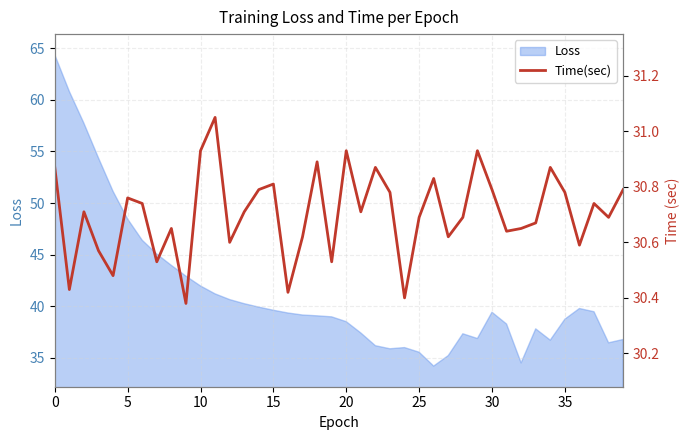

What is the ratio of the value at 37 to the value at 33?

1.0